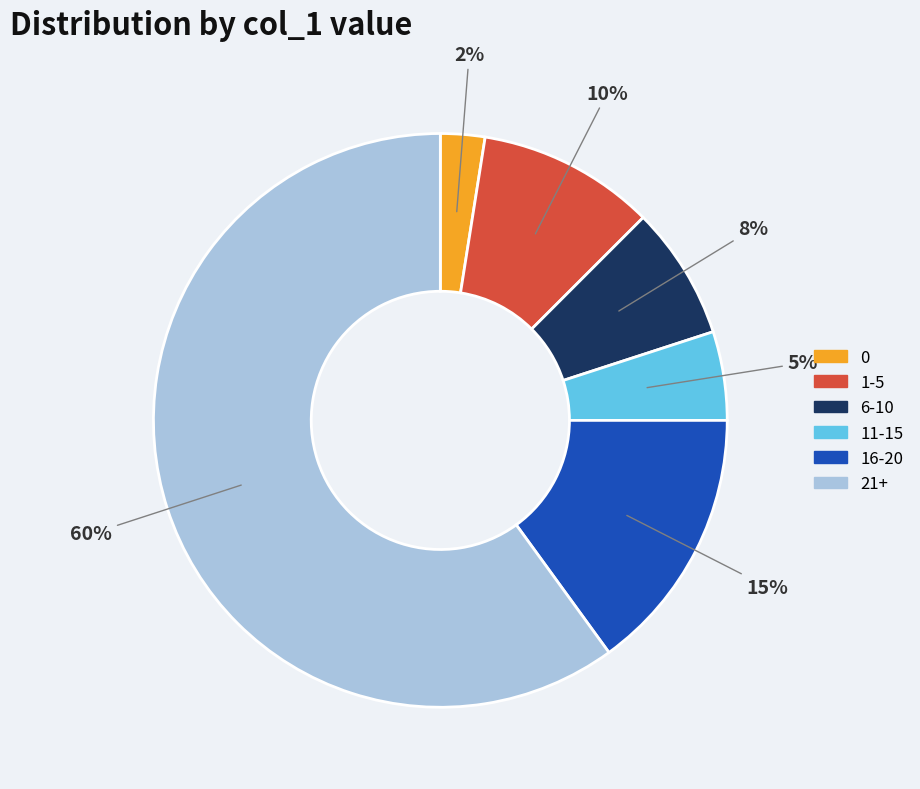

Combined, do 0 and 6-10 account for over 50%?

No